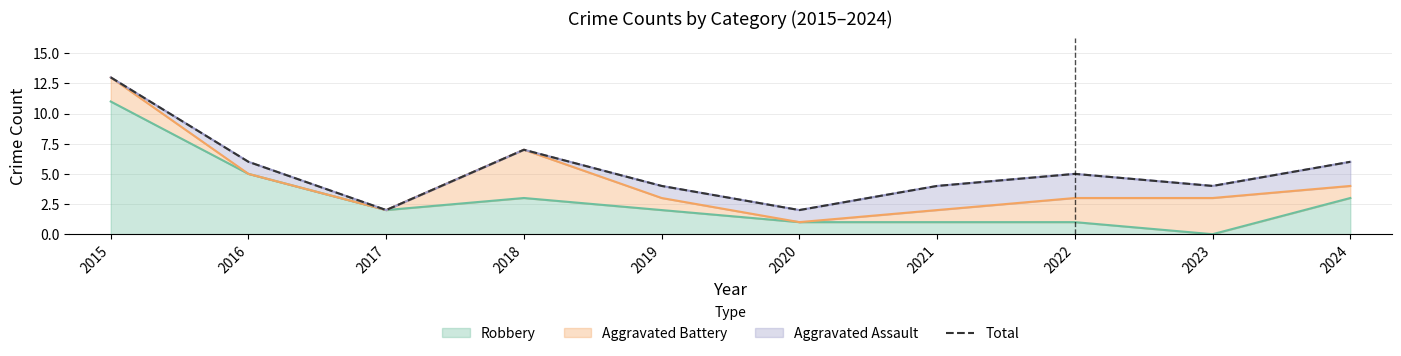

Reading left to right, list all the values displayed in this chart.

13	6	2	7	4	2	4	5	4	6